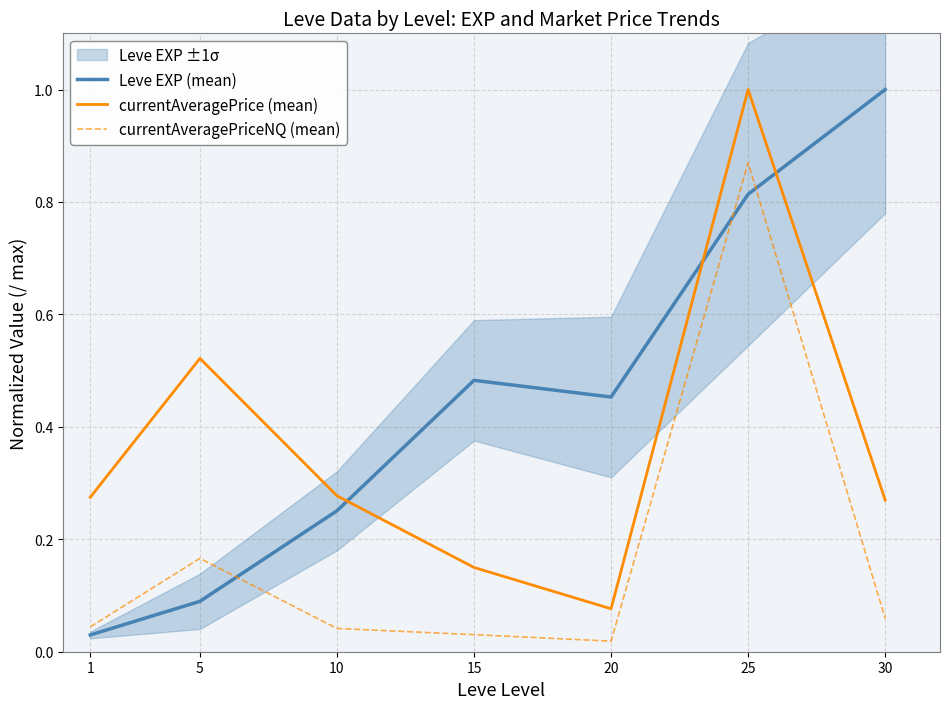

How many series are shown in this chart?

3